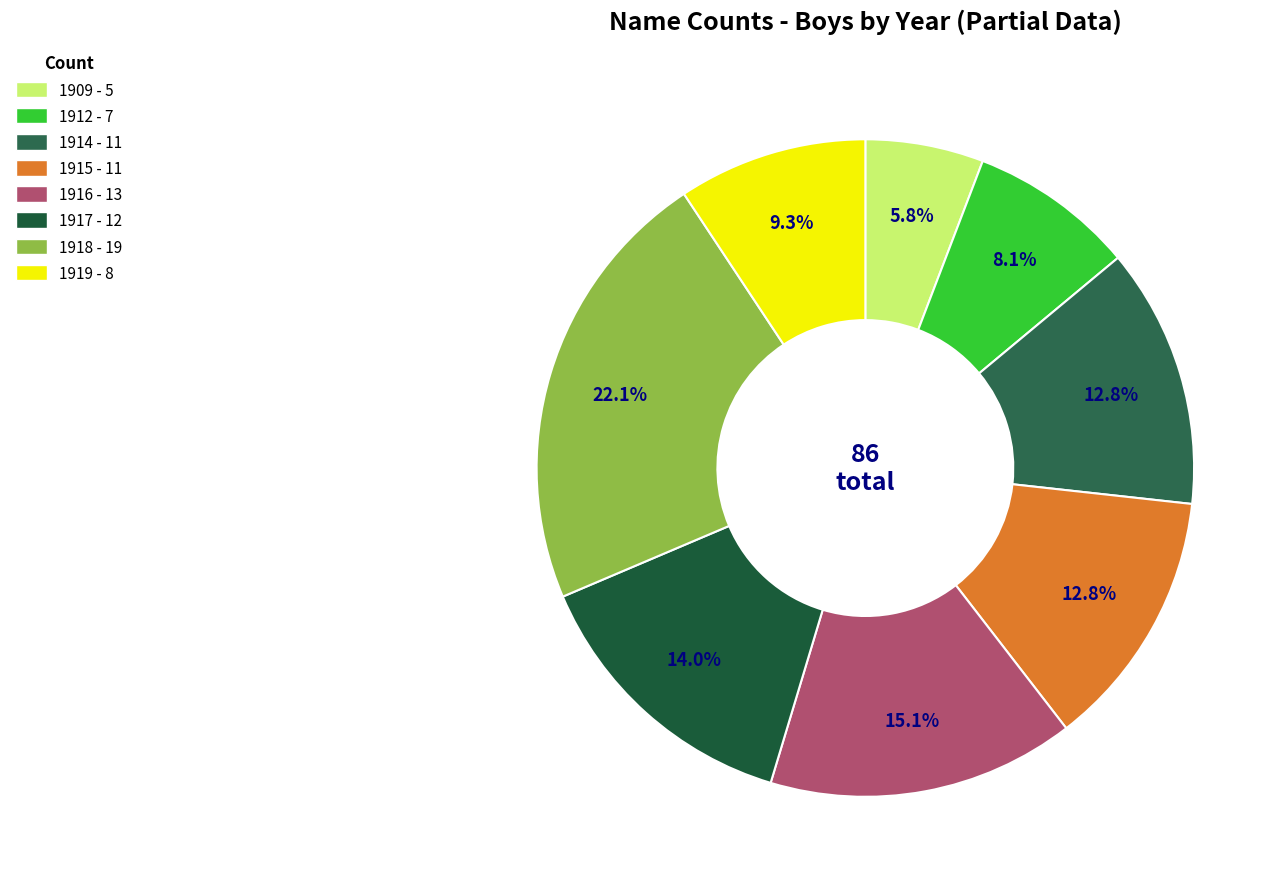

How many segments does this pie chart have?

8